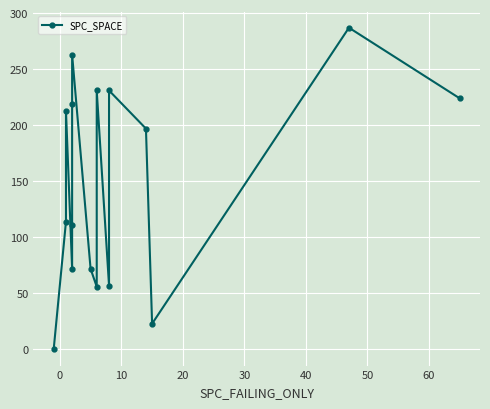

The chart shows a value of 15 at 10. True or false?

False